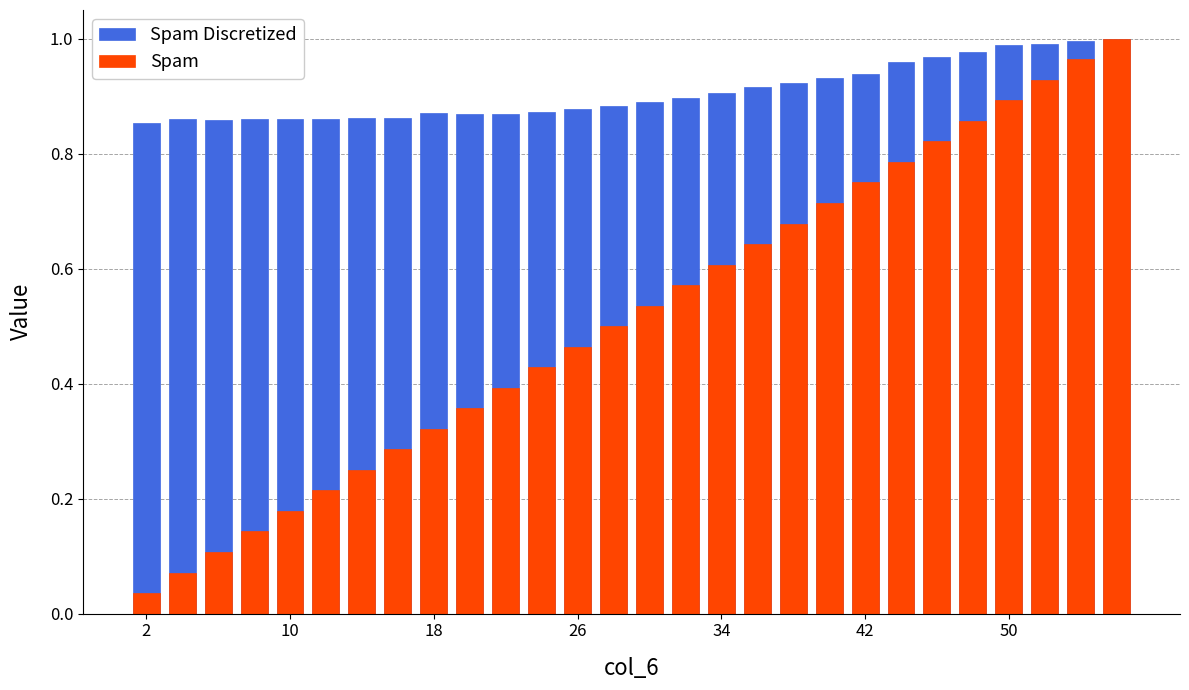

How many bars are there in each group?

2